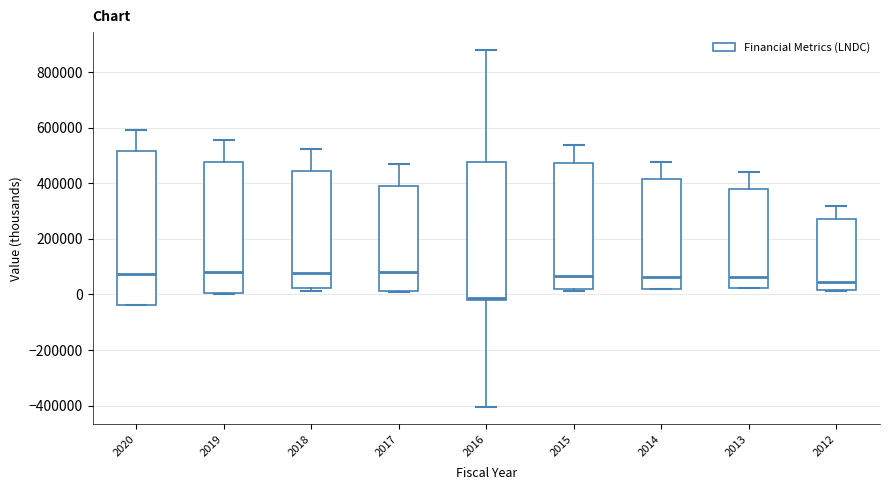

Which box is the tallest, from its lower edge to its upper edge?

2020